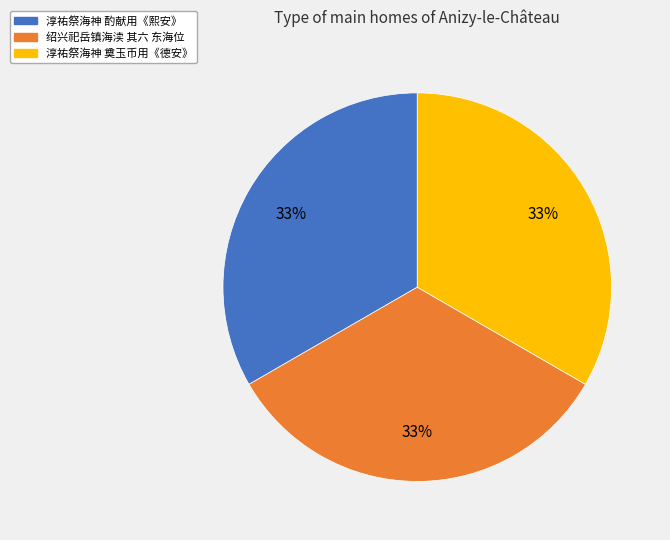

To the nearest percent, what is the average slice percentage?

33%